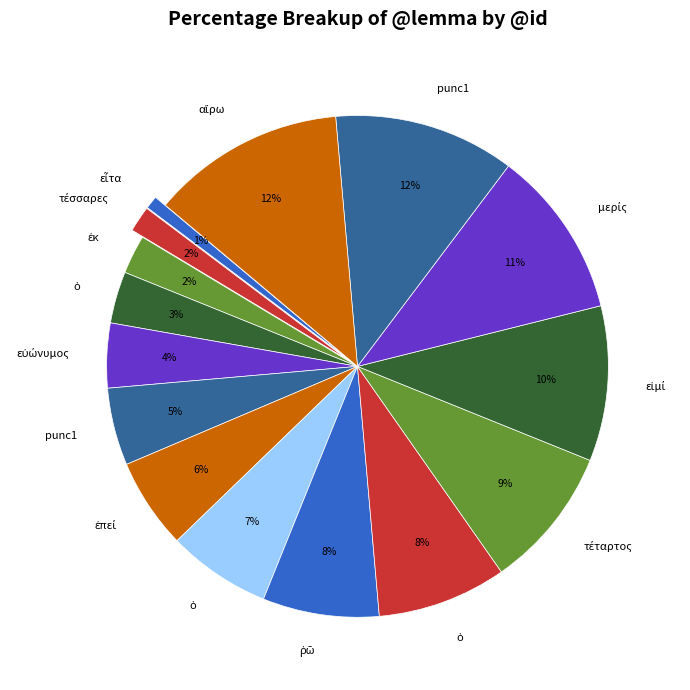

How many segments does this pie chart have?

15